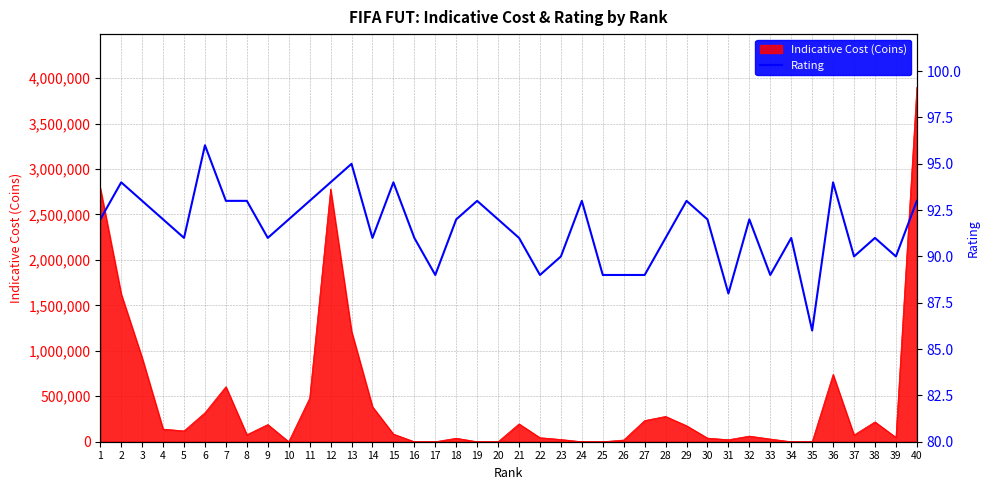

Which category has the lowest value across all series?

35